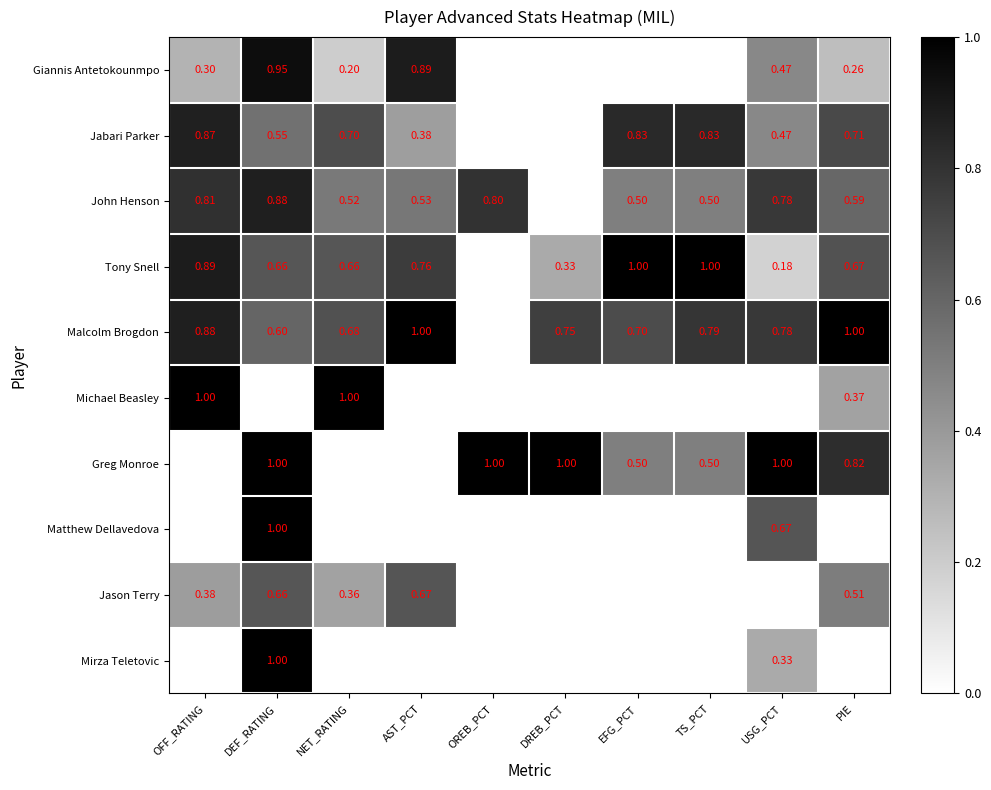

Is the value of Giannis Antetokounmpo at PIE greater than the value of Jabari Parker at TS_PCT?

No